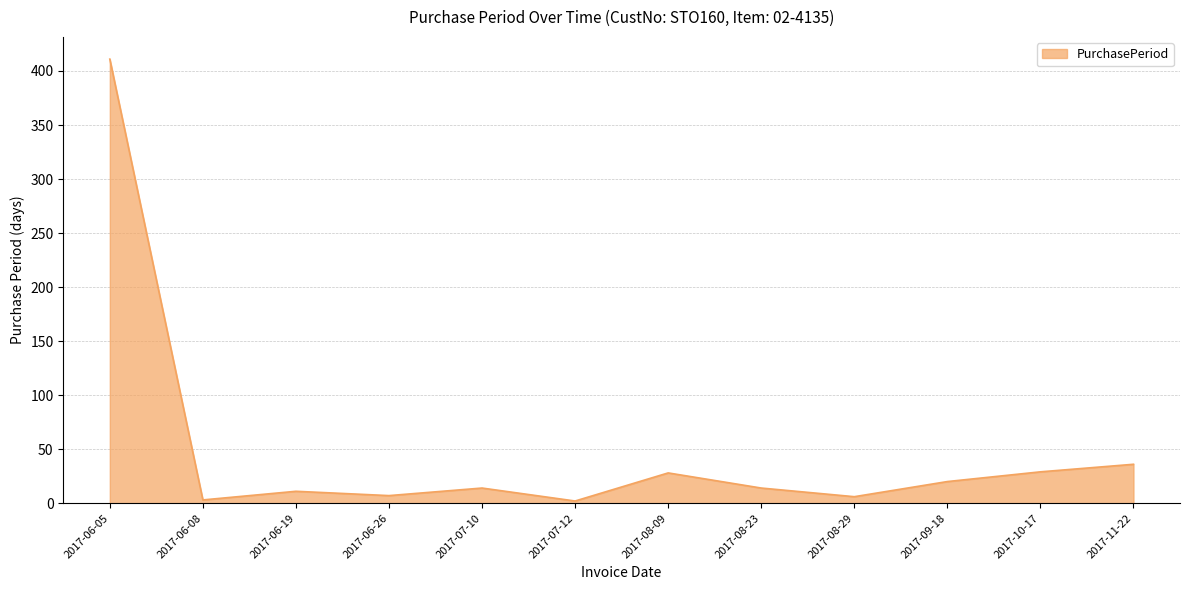

Between 2017-08-09 and 2017-07-10, which is larger?

2017-08-09